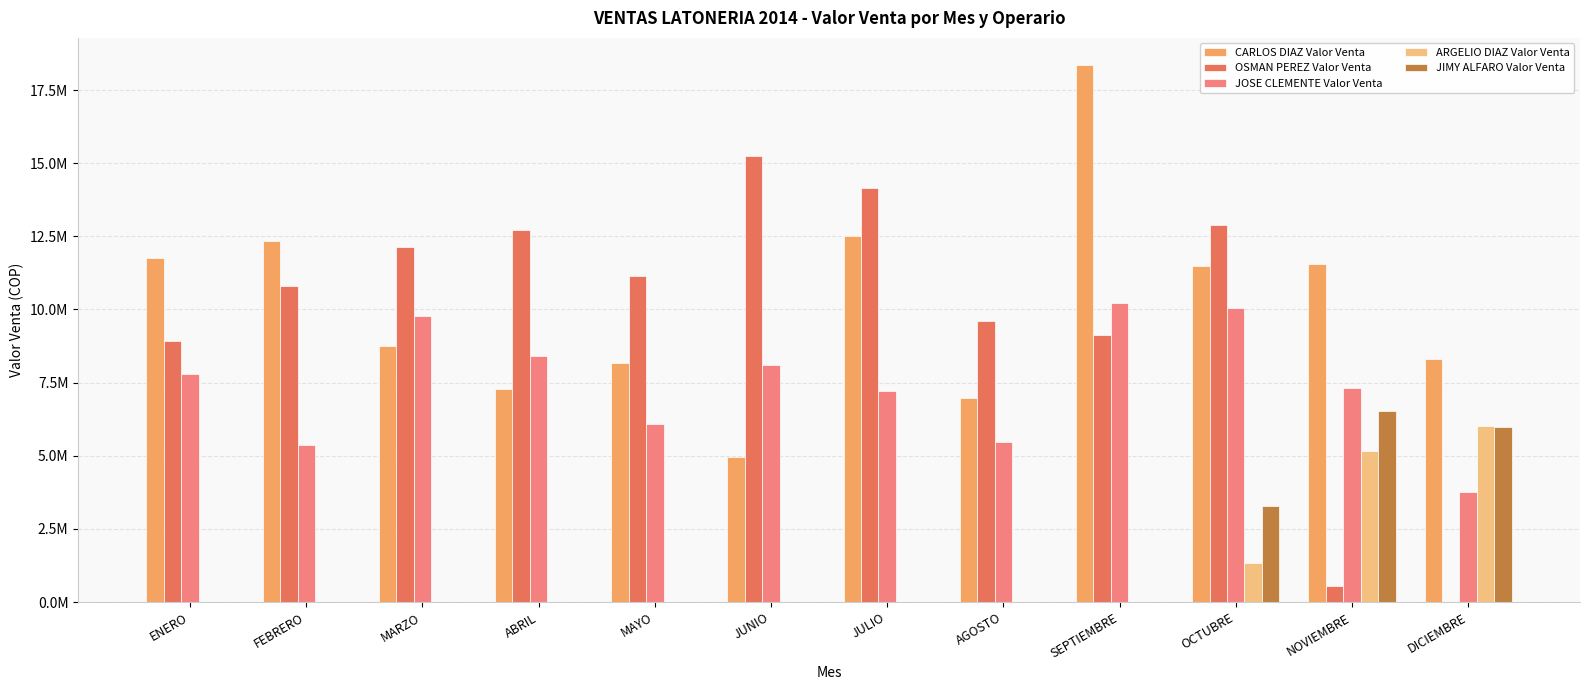

The value of JOSE CLEMENTE Valor Venta at AGOSTO is 1456527. True or false?

False